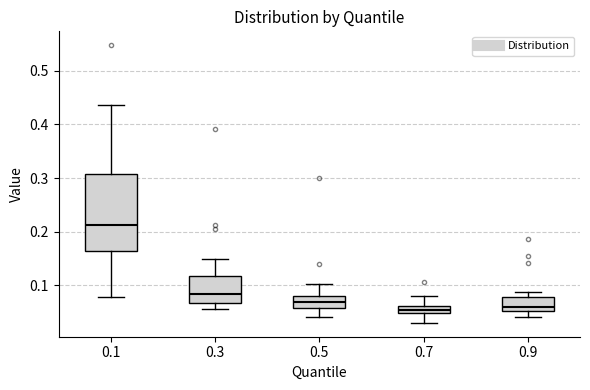

Which box's median line is the highest?

0.1